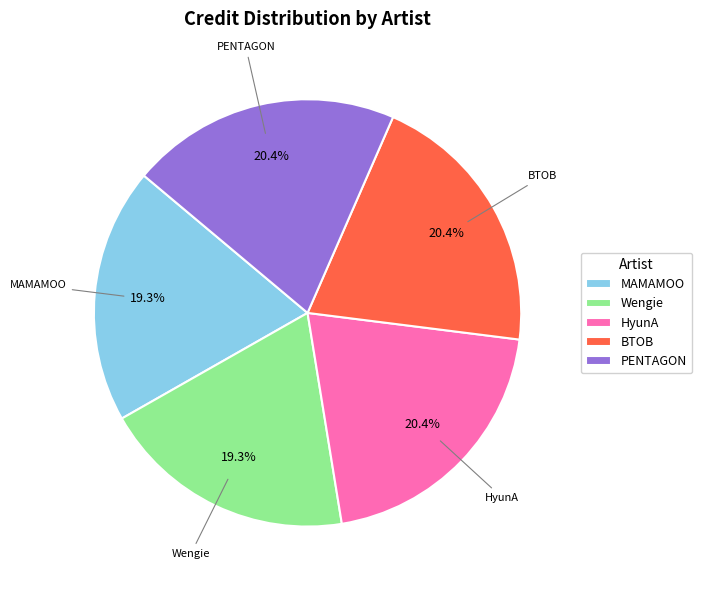

How many slices are in this pie chart?

5